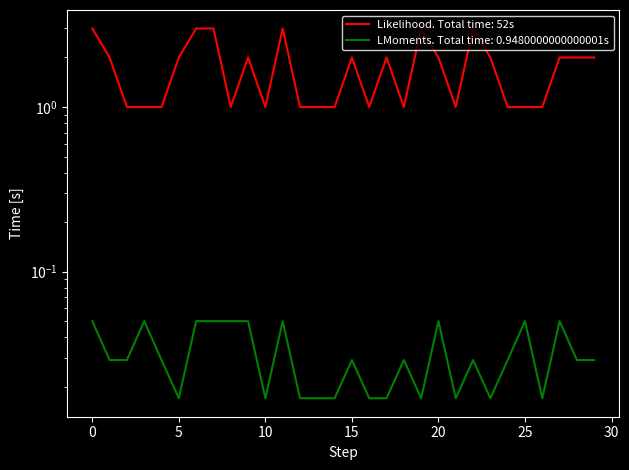

Where is inter_stim_time nearest to the value 2?

1